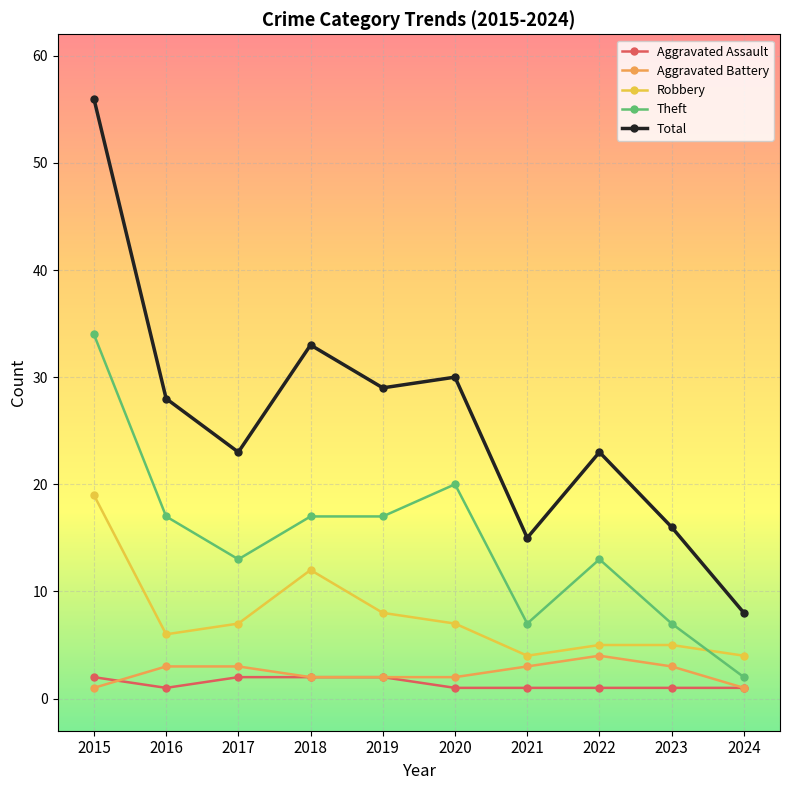

At which category does Total reach its first local peak?

2018